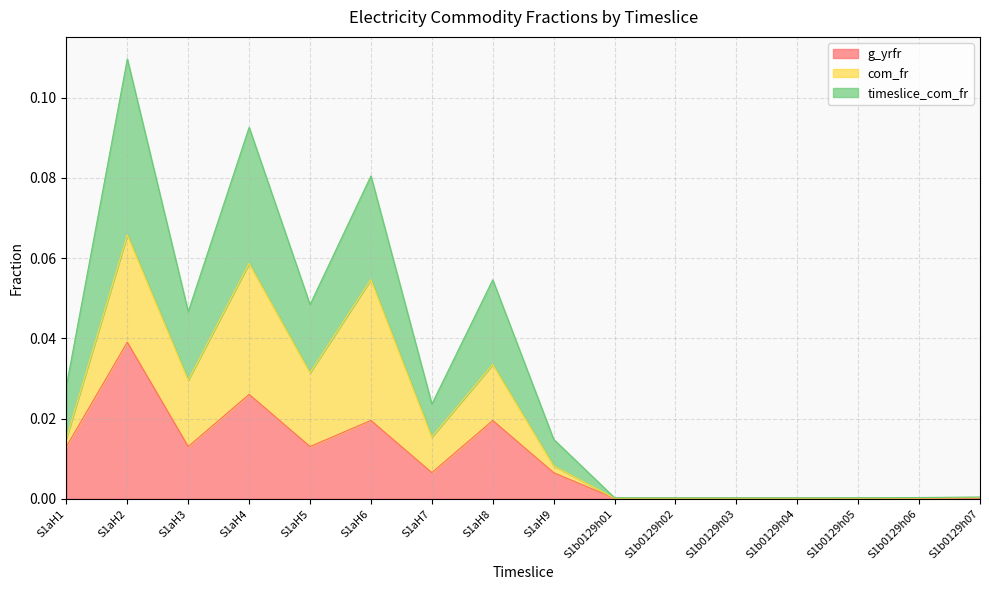

At which label does g_yrfr reach its peak?

S1aH2